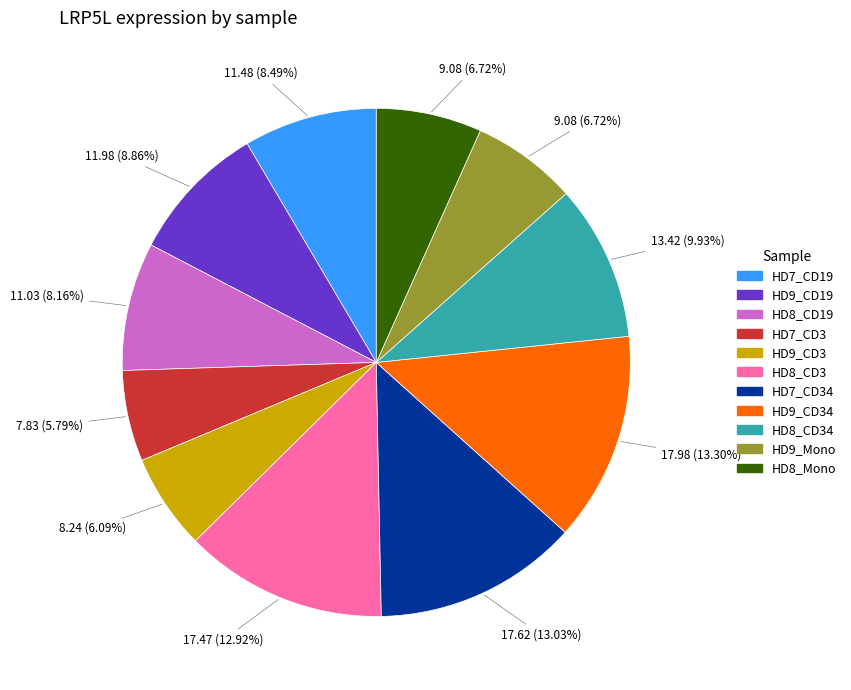

Is there any slice that represents more than half of the pie?

No